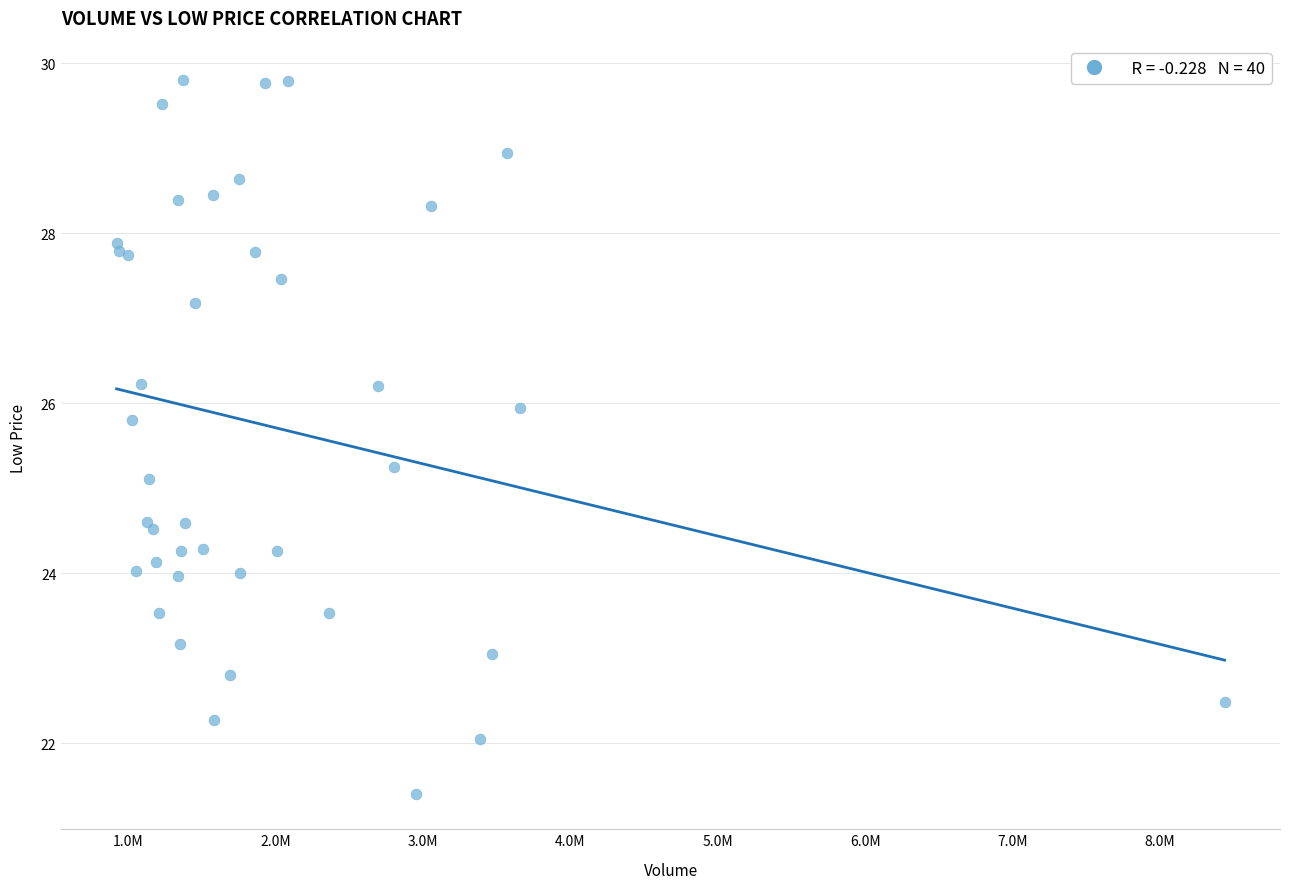

What Y value in the scatter plot is closest to 25?

25.1